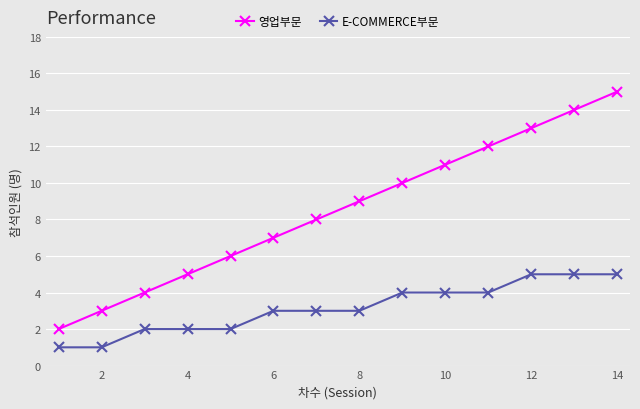

What is the highest value of the E-COMMERCE부문 series?

5